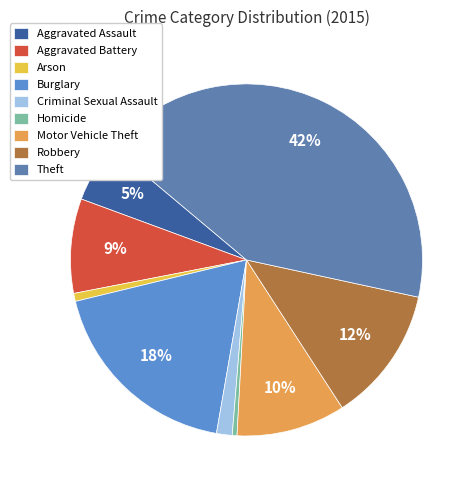

Count the number of slices in the pie.

9